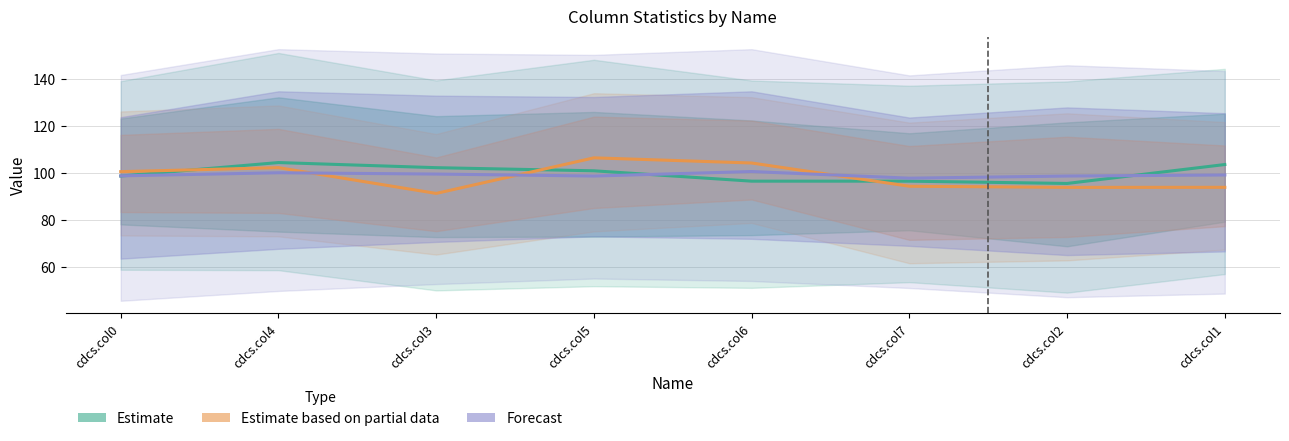

Between cdcs.col7 and cdcs.col2, which series saw the biggest shift?

Estimate